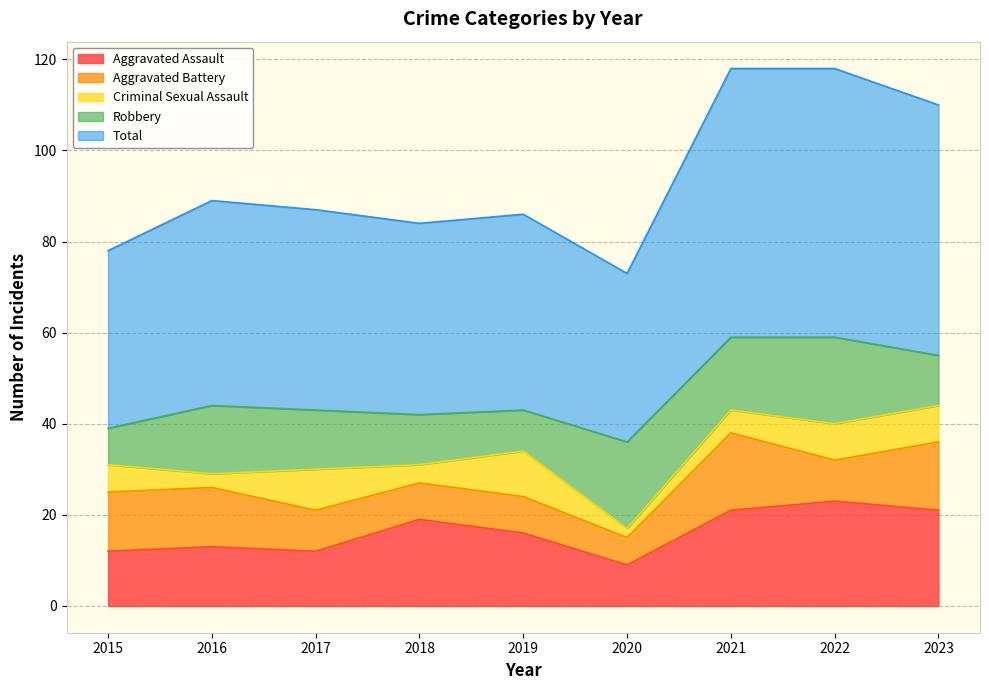

Is it true that Total equals 44 at 2017?

True